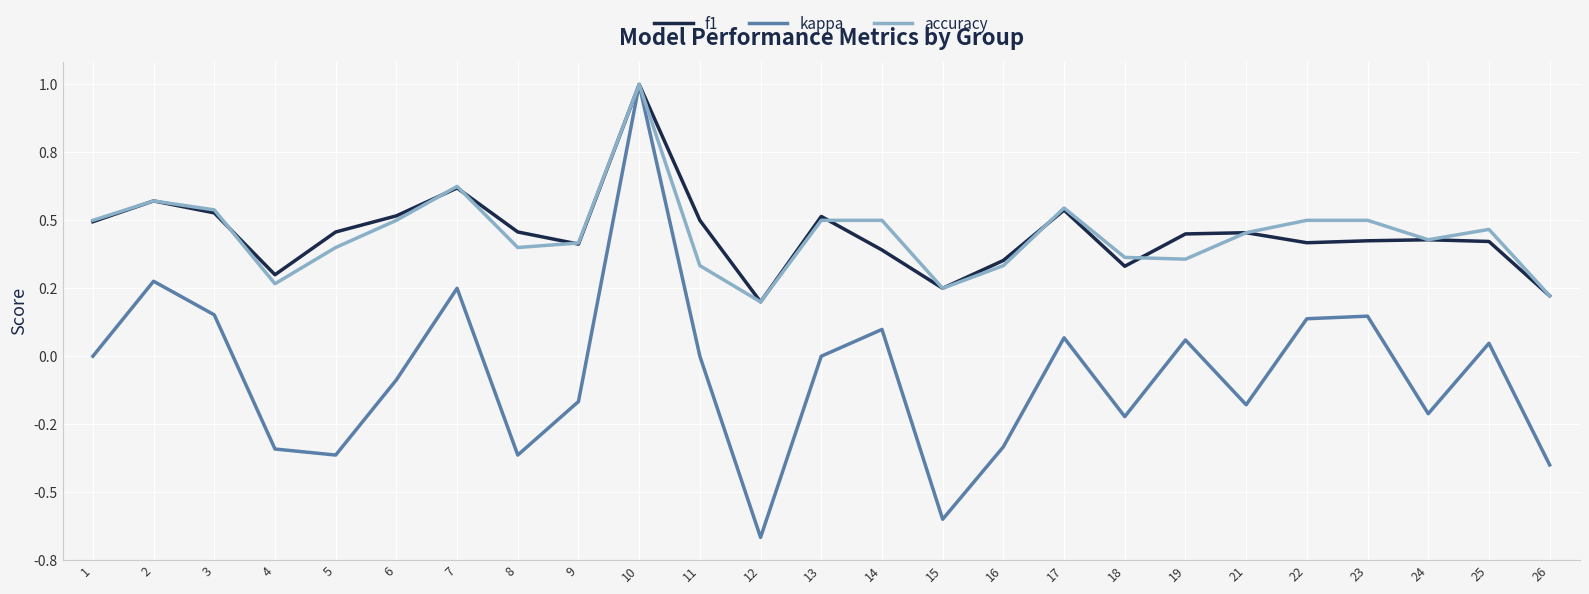

What are all the series names shown in the legend?

f1, kappa, accuracy